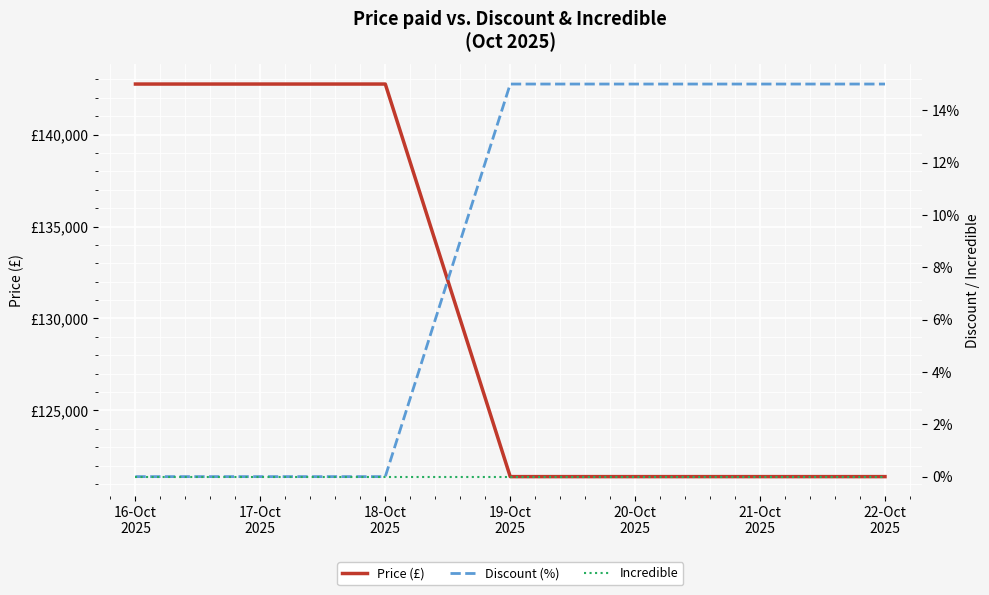

Does the chart display data point markers on the line(s)?

No